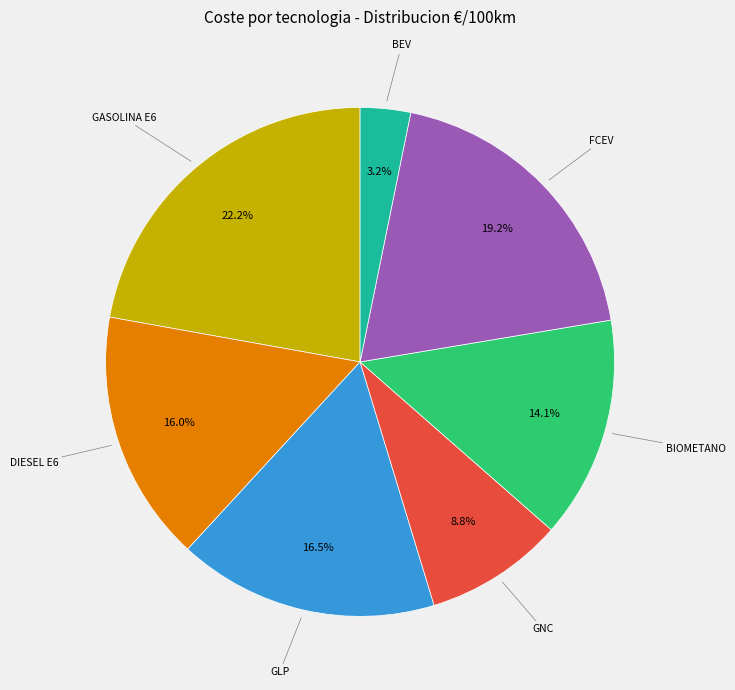

Does any single category account for the majority?

No